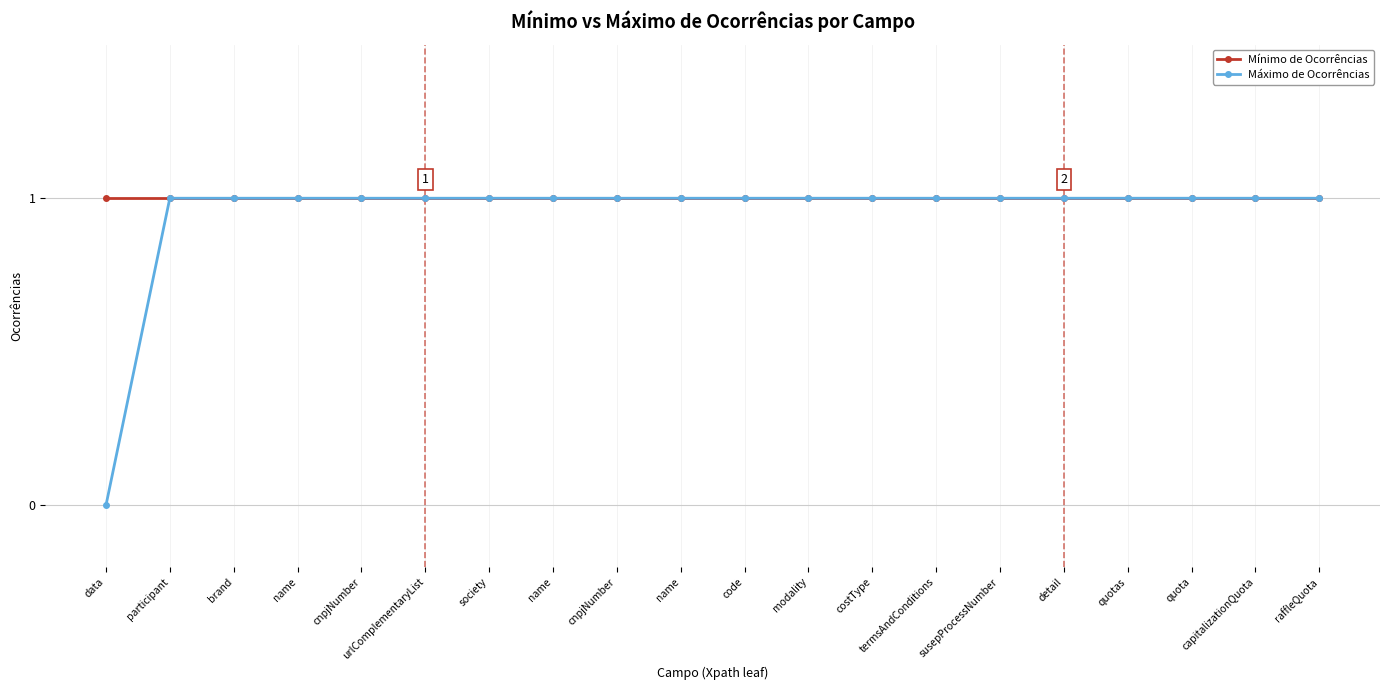

How many lines are shown in the chart?

2